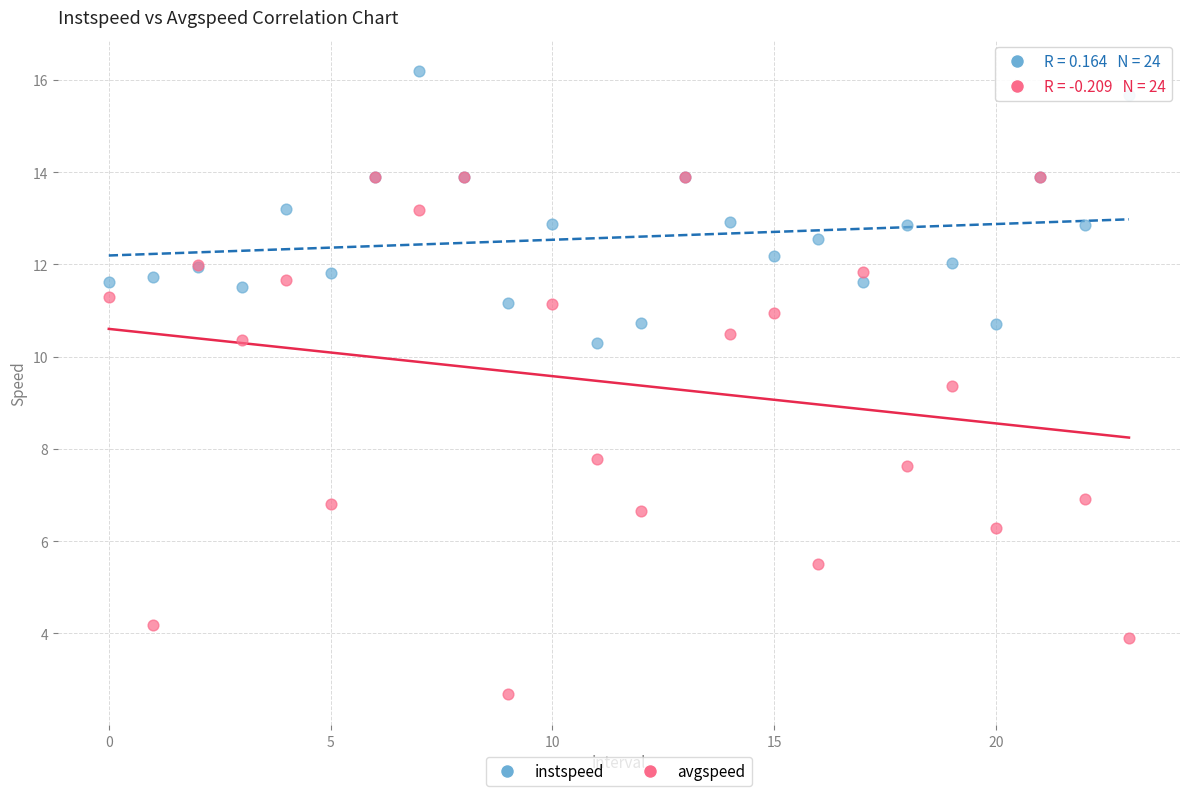

Which series has the widest spread of Y values?

avgspeed